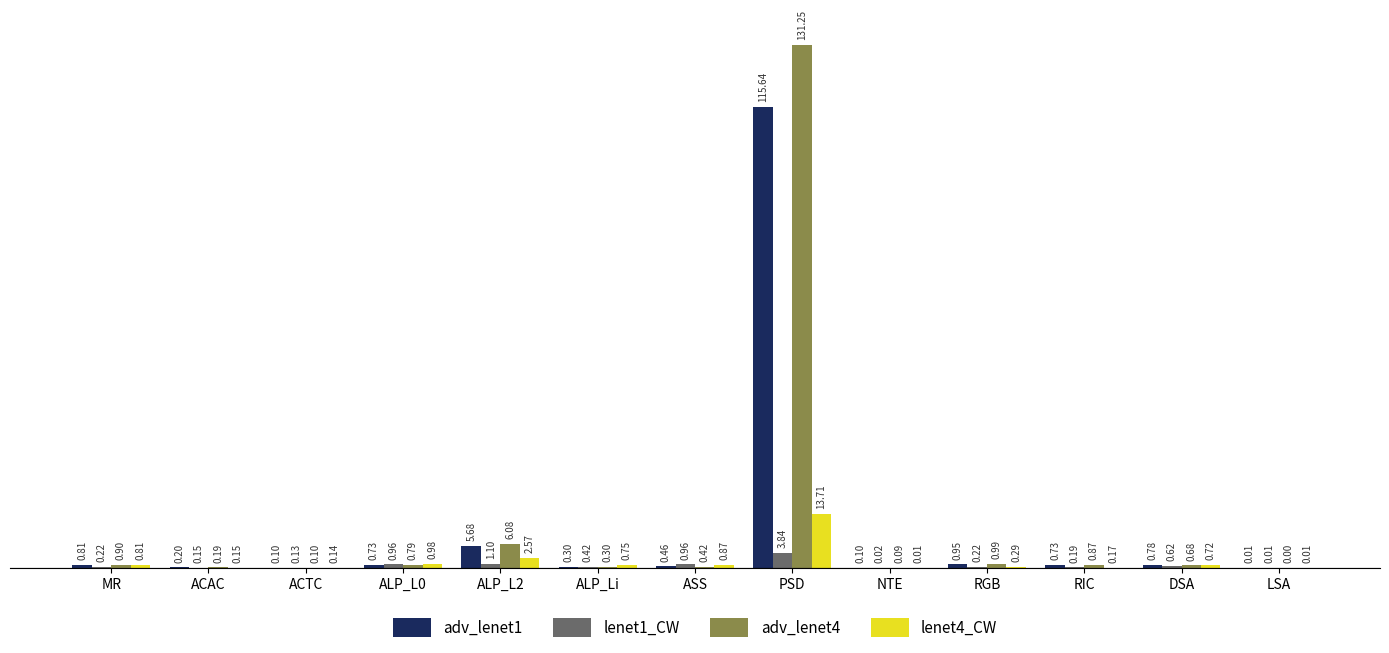

What is the approximate value of adv_lenet4 at ACTC?

0.1